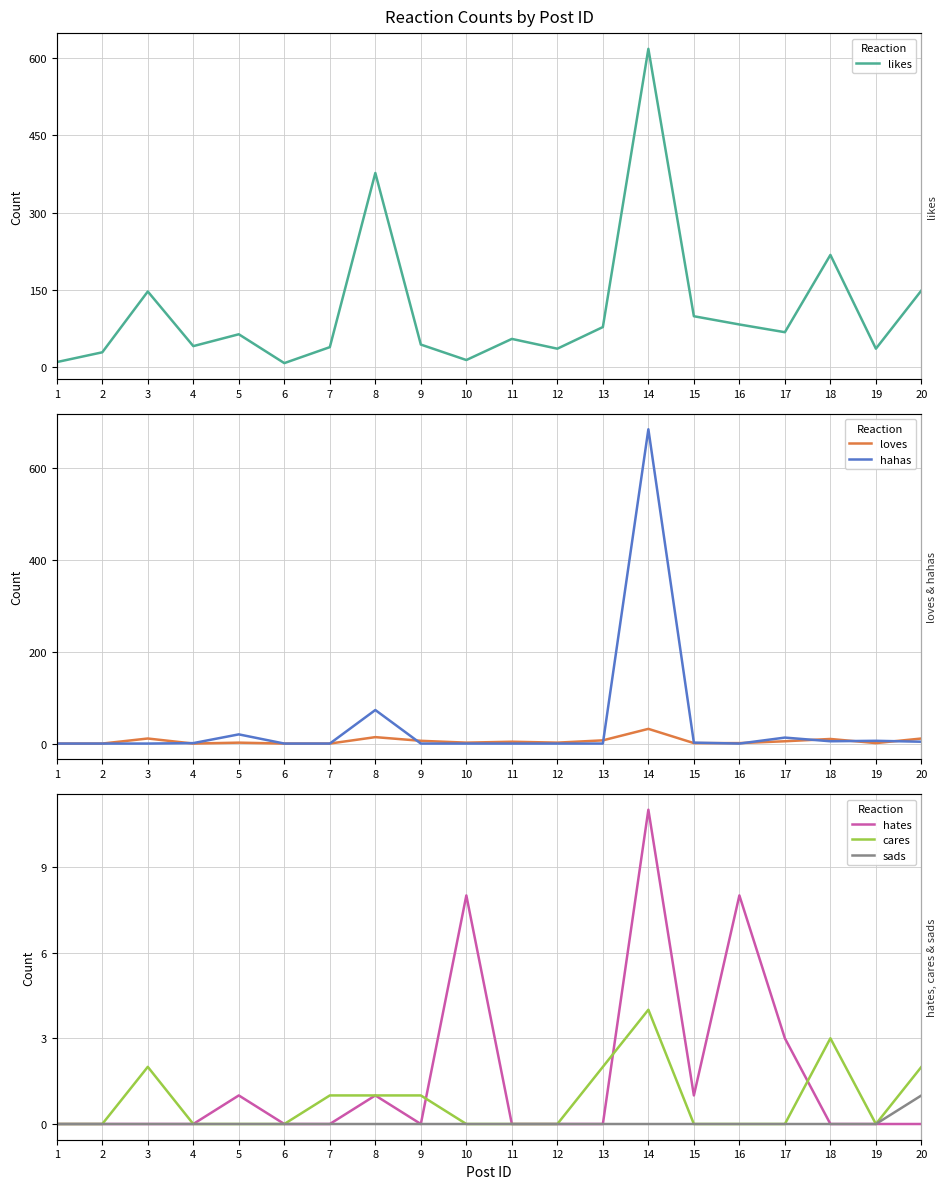

What is the average value of the hahas series?

40